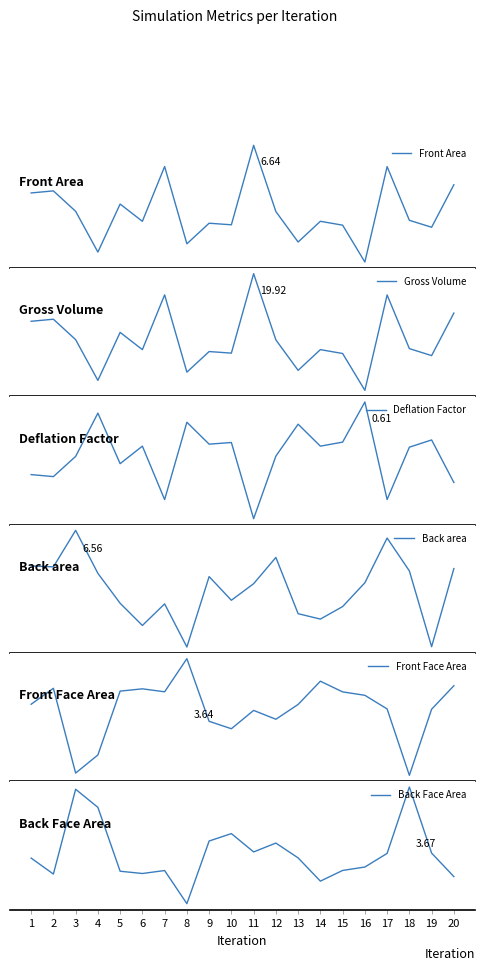

Reading left to right, extract all data points from this chart.

Front Area: 6.3	6.3	6.2	5.9	6.2	6.1	6.5	6.0	6.1	6.1	6.6	6.2	6.0	6.1	6.1	5.8	6.5	6.1	6.1	6.4
Gross Volume: 18.9	19.0	18.6	17.7	18.7	18.4	19.5	17.9	18.3	18.3	19.9	18.6	17.9	18.4	18.3	17.5	19.5	18.4	18.2	19.1
Deflation Factor: 0.6	0.6	0.6	0.6	0.6	0.6	0.5	0.6	0.6	0.6	0.5	0.6	0.6	0.6	0.6	0.6	0.5	0.6	0.6	0.6
Back area: 6.3	6.3	6.6	6.3	6.1	6.0	6.1	5.8	6.3	6.1	6.2	6.4	6.0	6.0	6.1	6.2	6.5	6.3	5.8	6.3
Front Face Area: 3.6	3.6	3.5	3.5	3.6	3.6	3.6	3.6	3.6	3.6	3.6	3.6	3.6	3.6	3.6	3.6	3.6	3.5	3.6	3.6
Back Face Area: 3.6	3.6	3.7	3.6	3.6	3.6	3.6	3.5	3.6	3.6	3.6	3.6	3.6	3.6	3.6	3.6	3.6	3.7	3.6	3.6